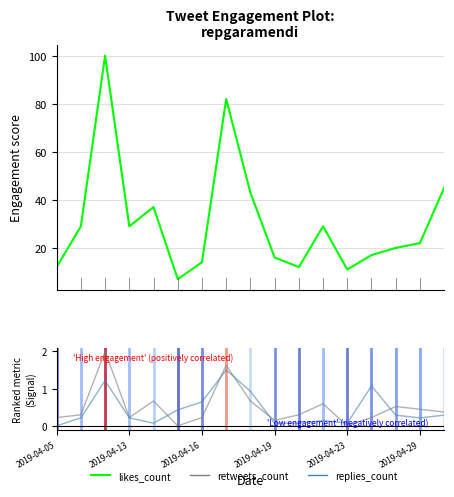

True or false: retweets_count has a value of 0.2 at 13.

True